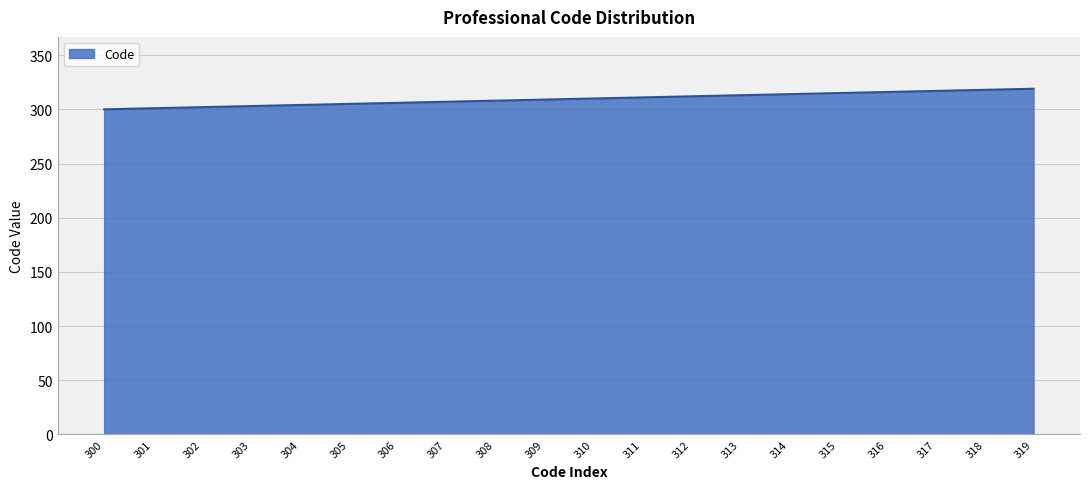

Approximately how many times larger is the value at 316 compared to 308?

1.0